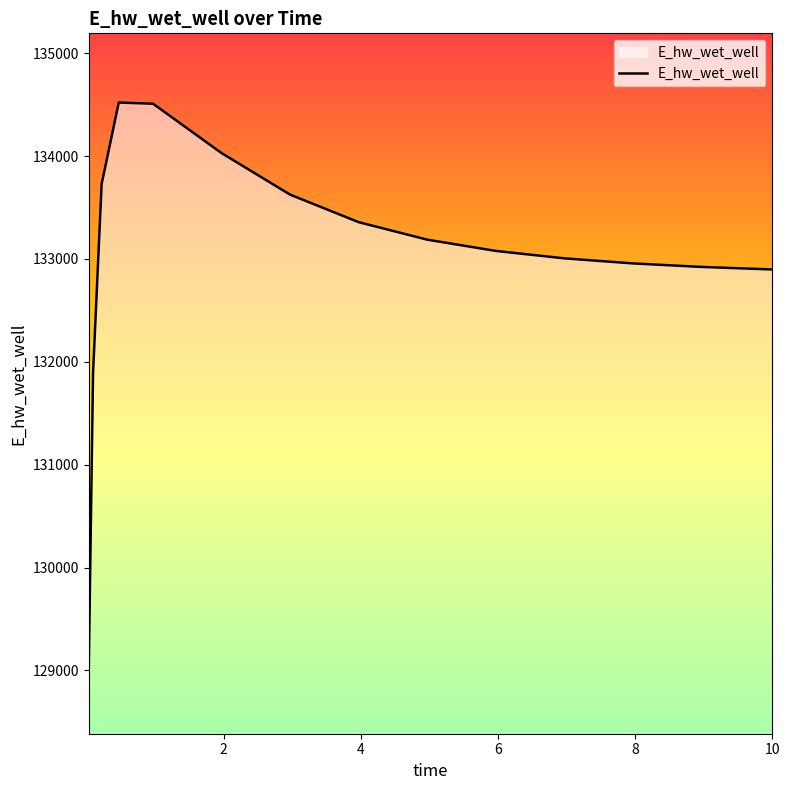

What is the difference between the maximum and minimum values?

5490.0